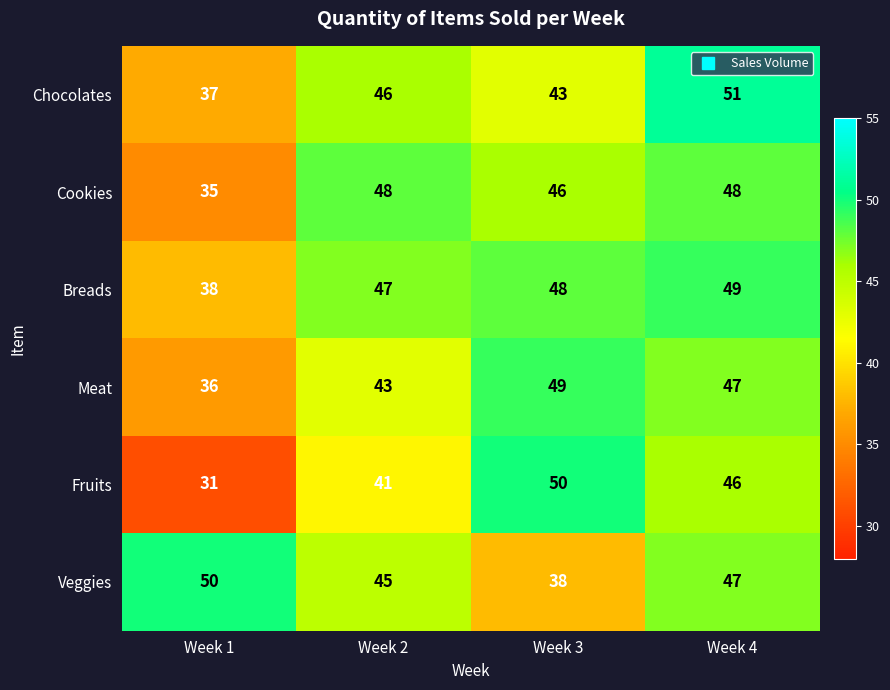

What is the total value across all series at Week 3?

274